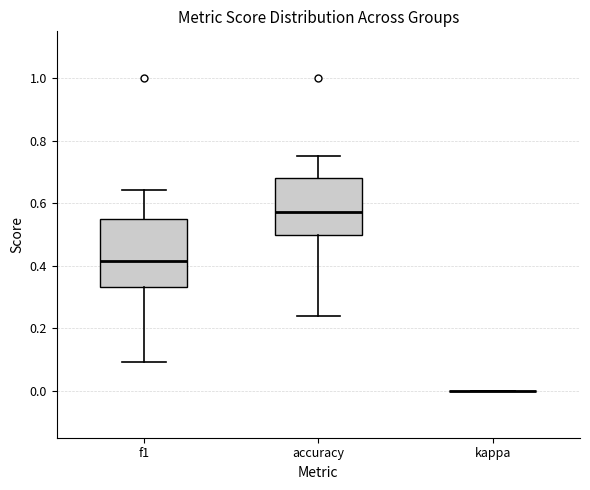

Which box is the tallest, from its lower edge to its upper edge?

f1